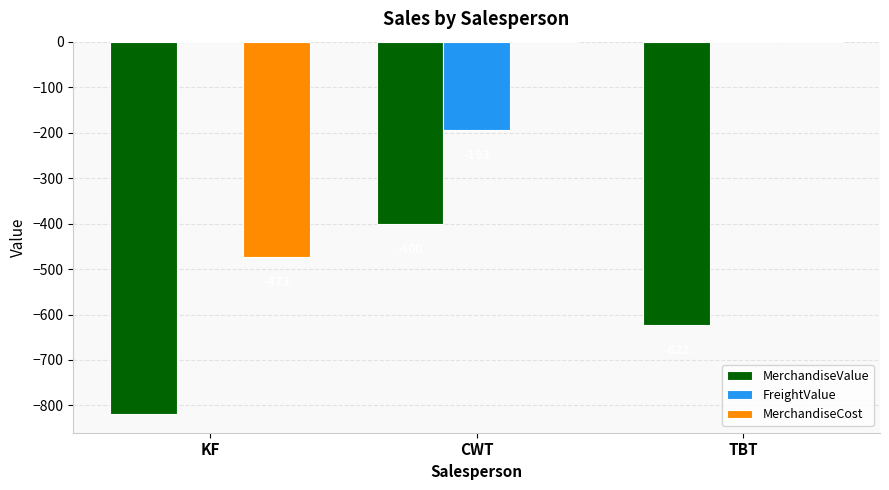

At which category is the sum across all series the highest?

CWT